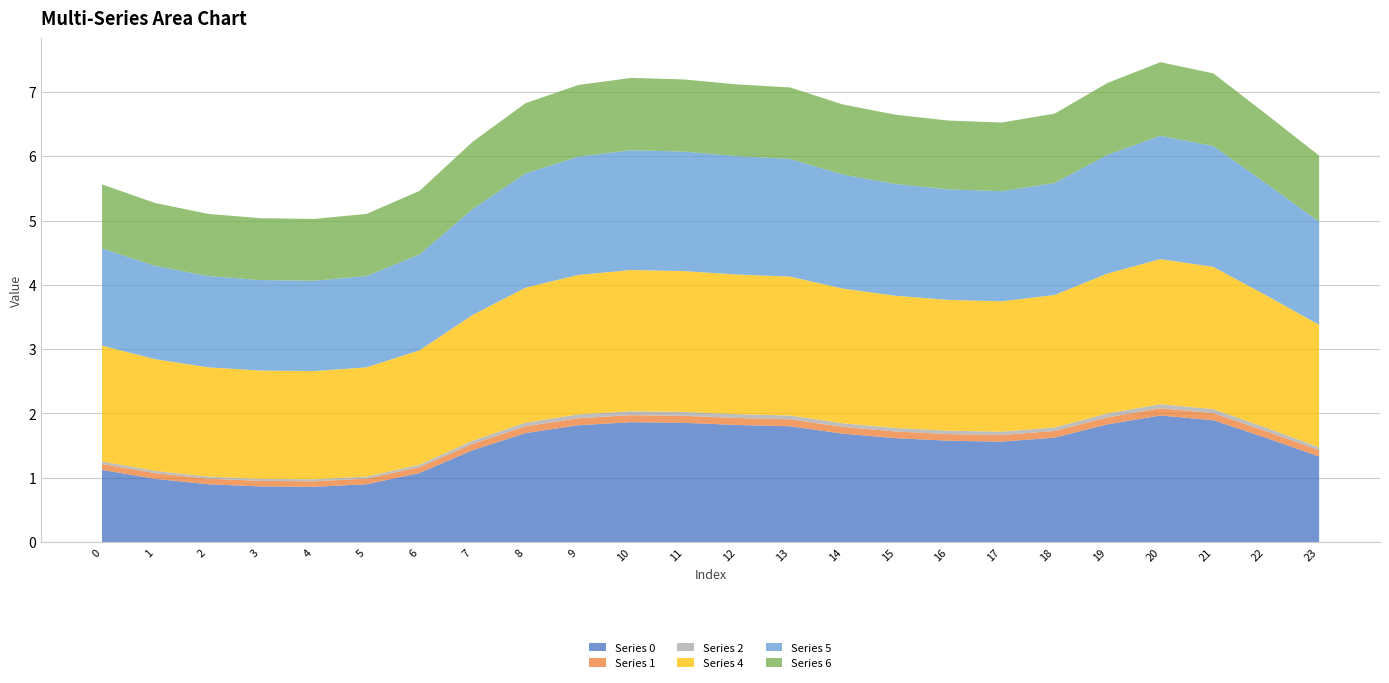

Reading left to right, list all the values displayed in this chart.

0: 0=1.1	1=1.0	2=0.9	3=0.9	4=0.9	5=0.9	6=1.1	7=1.4	8=1.7	9=1.8	10=1.9	11=1.9	12=1.8	13=1.8	14=1.7	15=1.6	16=1.6	17=1.6	18=1.6	19=1.8	20=2.0	21=1.9	22=1.6	23=1.3
1: 0=0.1	1=0.1	2=0.1	3=0.1	4=0.1	5=0.1	6=0.1	7=0.1	8=0.1	9=0.1	10=0.1	11=0.1	12=0.1	13=0.1	14=0.1	15=0.1	16=0.1	17=0.1	18=0.1	19=0.1	20=0.1	21=0.1	22=0.1	23=0.1
2: 0=0.0	1=0.0	2=0.0	3=0.0	4=0.0	5=0.0	6=0.0	7=0.0	8=0.1	9=0.1	10=0.1	11=0.1	12=0.1	13=0.1	14=0.1	15=0.1	16=0.1	17=0.1	18=0.1	19=0.1	20=0.1	21=0.1	22=0.1	23=0.0
4: 0=1.8	1=1.7	2=1.7	3=1.7	4=1.7	5=1.7	6=1.8	7=2.0	8=2.1	9=2.2	10=2.2	11=2.2	12=2.2	13=2.2	14=2.1	15=2.1	16=2.0	17=2.0	18=2.1	19=2.2	20=2.3	21=2.2	22=2.1	23=1.9
5: 0=1.5	1=1.5	2=1.4	3=1.4	4=1.4	5=1.4	6=1.5	7=1.6	8=1.8	9=1.8	10=1.9	11=1.9	12=1.8	13=1.8	14=1.8	15=1.7	16=1.7	17=1.7	18=1.7	19=1.8	20=1.9	21=1.9	22=1.7	23=1.6
6: 0=1.0	1=1.0	2=1.0	3=1.0	4=1.0	5=1.0	6=1.0	7=1.0	8=1.1	9=1.1	10=1.1	11=1.1	12=1.1	13=1.1	14=1.1	15=1.1	16=1.1	17=1.1	18=1.1	19=1.1	20=1.1	21=1.1	22=1.1	23=1.0